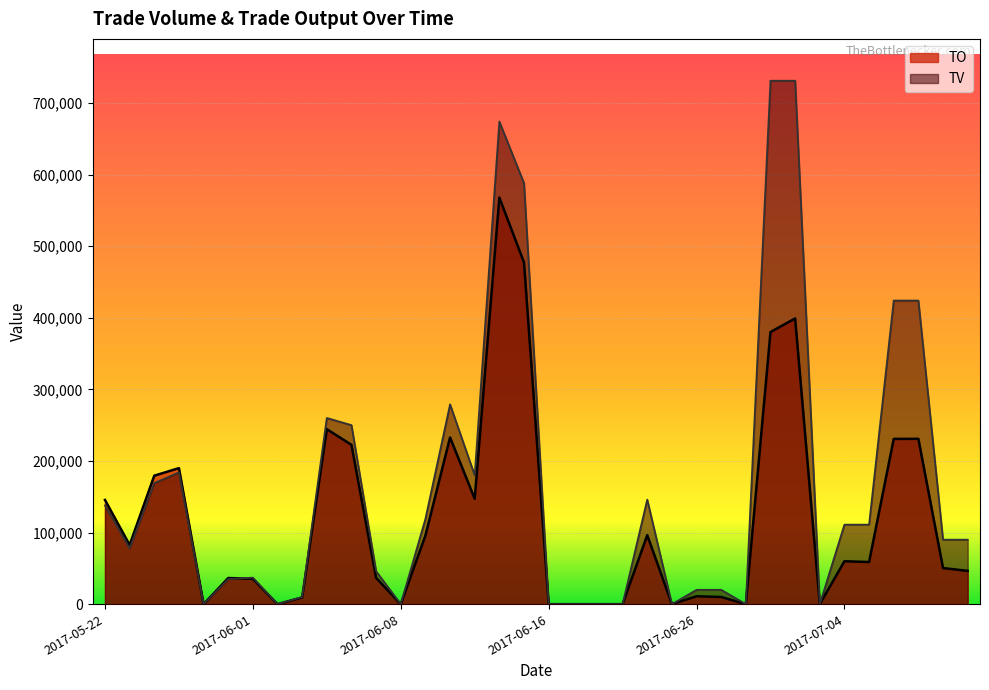

Which series changed the most between 2017-06-12 and 2017-06-19?

TV